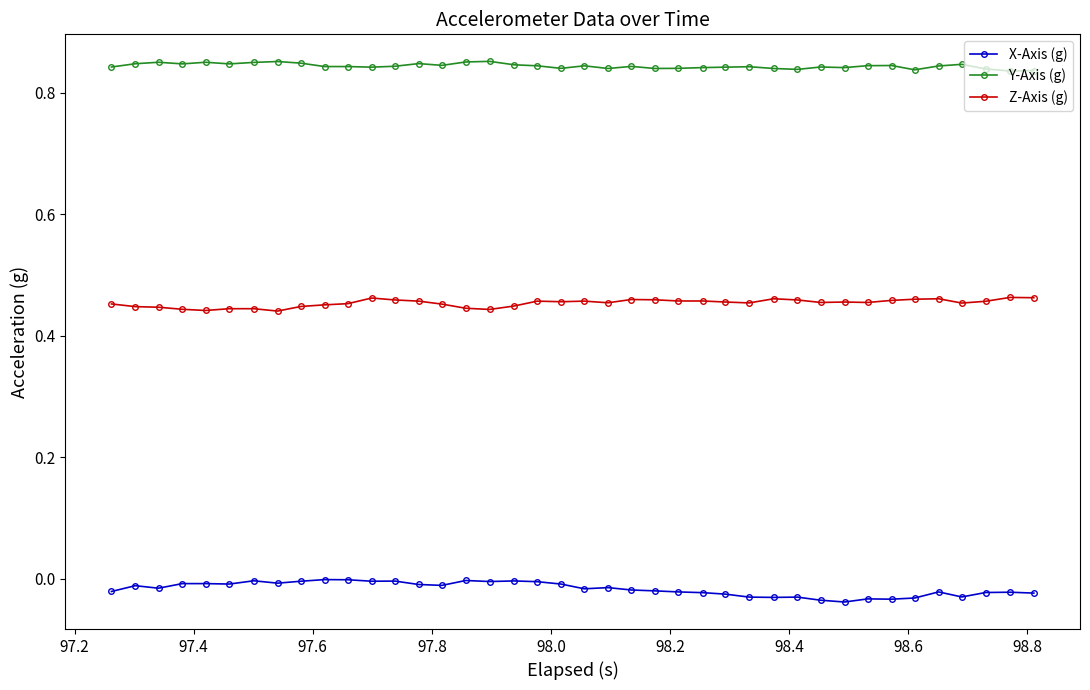

List the series in order of their peak value, lowest first.

X-Axis (g), Z-Axis (g), Y-Axis (g)